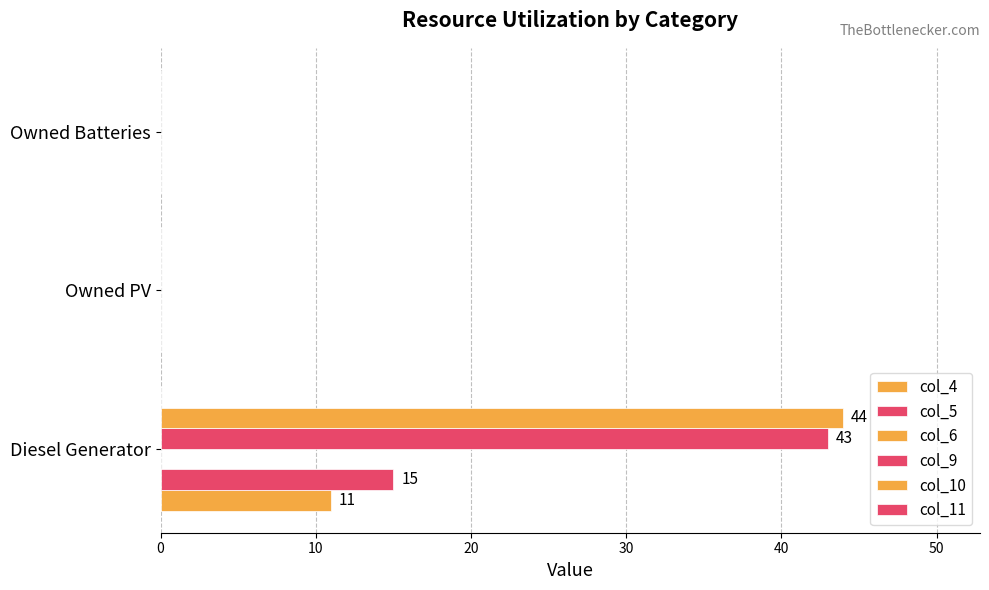

Which series has the largest total across all categories?

col_10